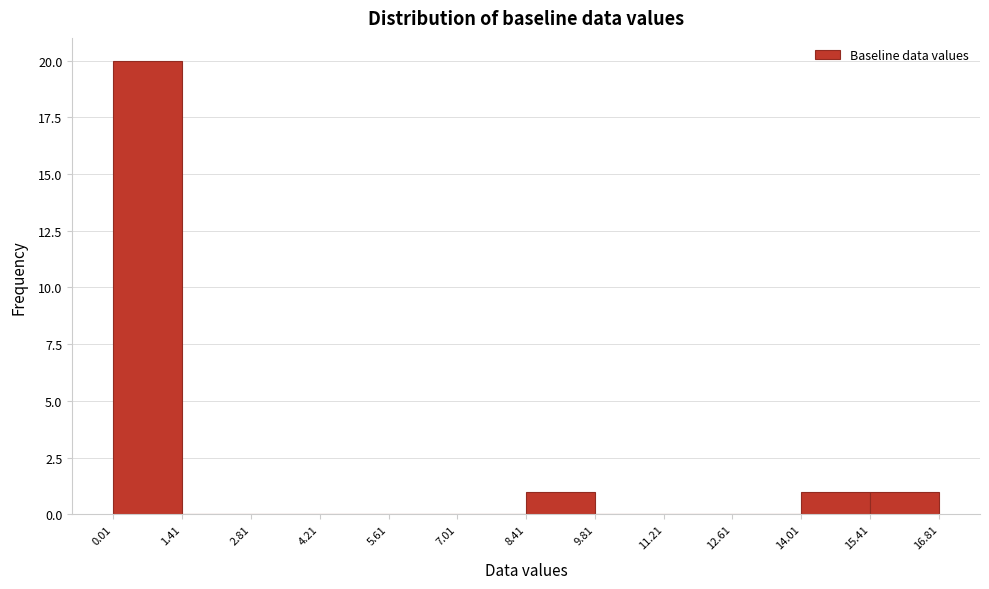

Reading left to right, list every bar in this chart as the range it spans on the x-axis followed by its height. The values are not printed on the chart, so give them approximately, as read against the axis.

0.01 to 1.41: 20
1.41 to 2.81: 0
2.81 to 4.21: 0
4.21 to 5.61: 0
5.61 to 7.01: 0
7.01 to 8.41: 0
8.41 to 9.81: 1
9.81 to 11.21: 0
11.21 to 12.61: 0
12.61 to 14.01: 0
14.01 to 15.41: 1
15.41 to 16.81: 1